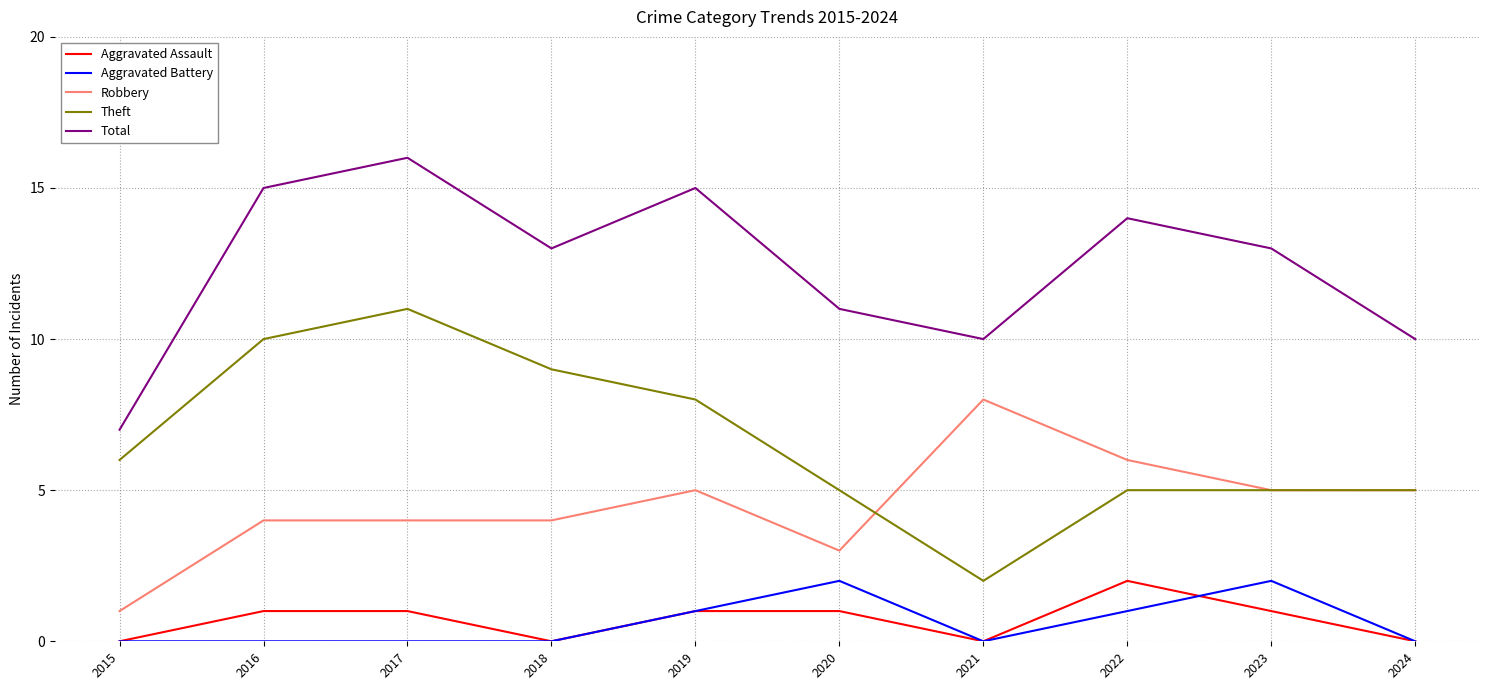

What is the difference between the maximum and minimum values in the Total series?

9